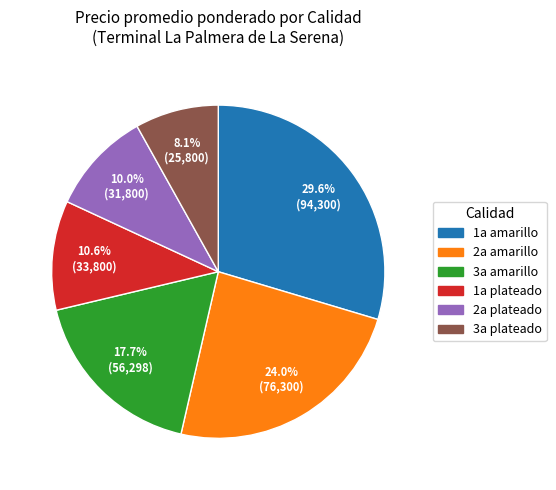

To the nearest percent, what percentage of the pie is 3a plateado?

8%